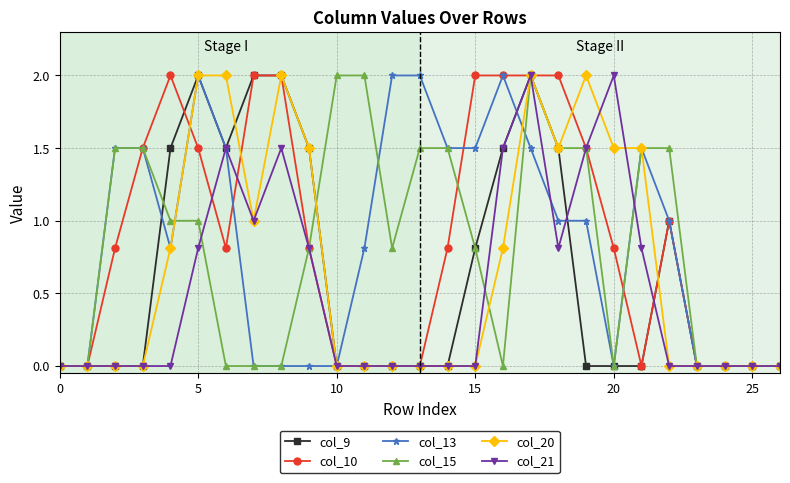

What is the average value of the col_15 series?

0.8